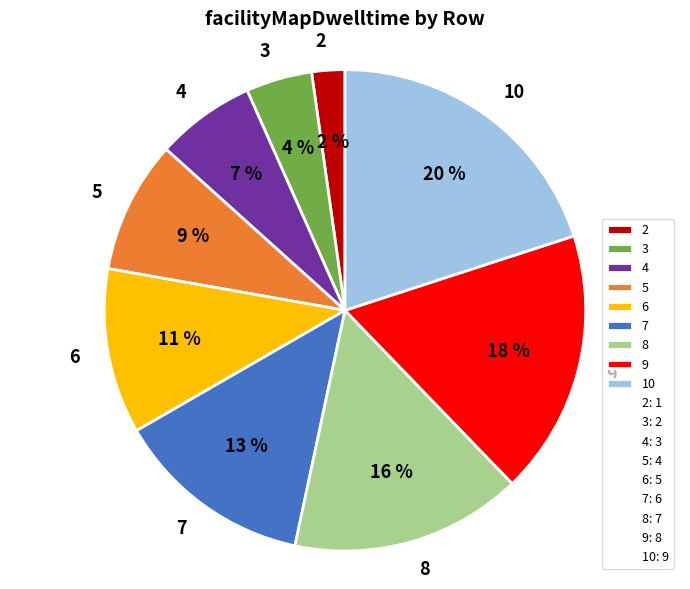

What is the largest slice in the pie chart?

10